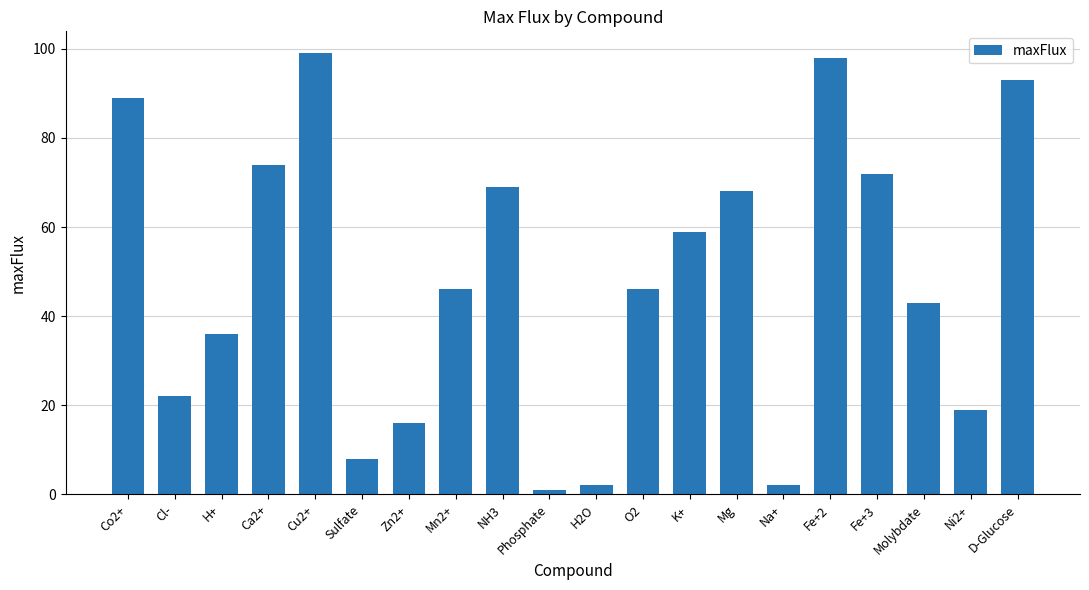

What is the difference between the maximum and second lowest values?

97